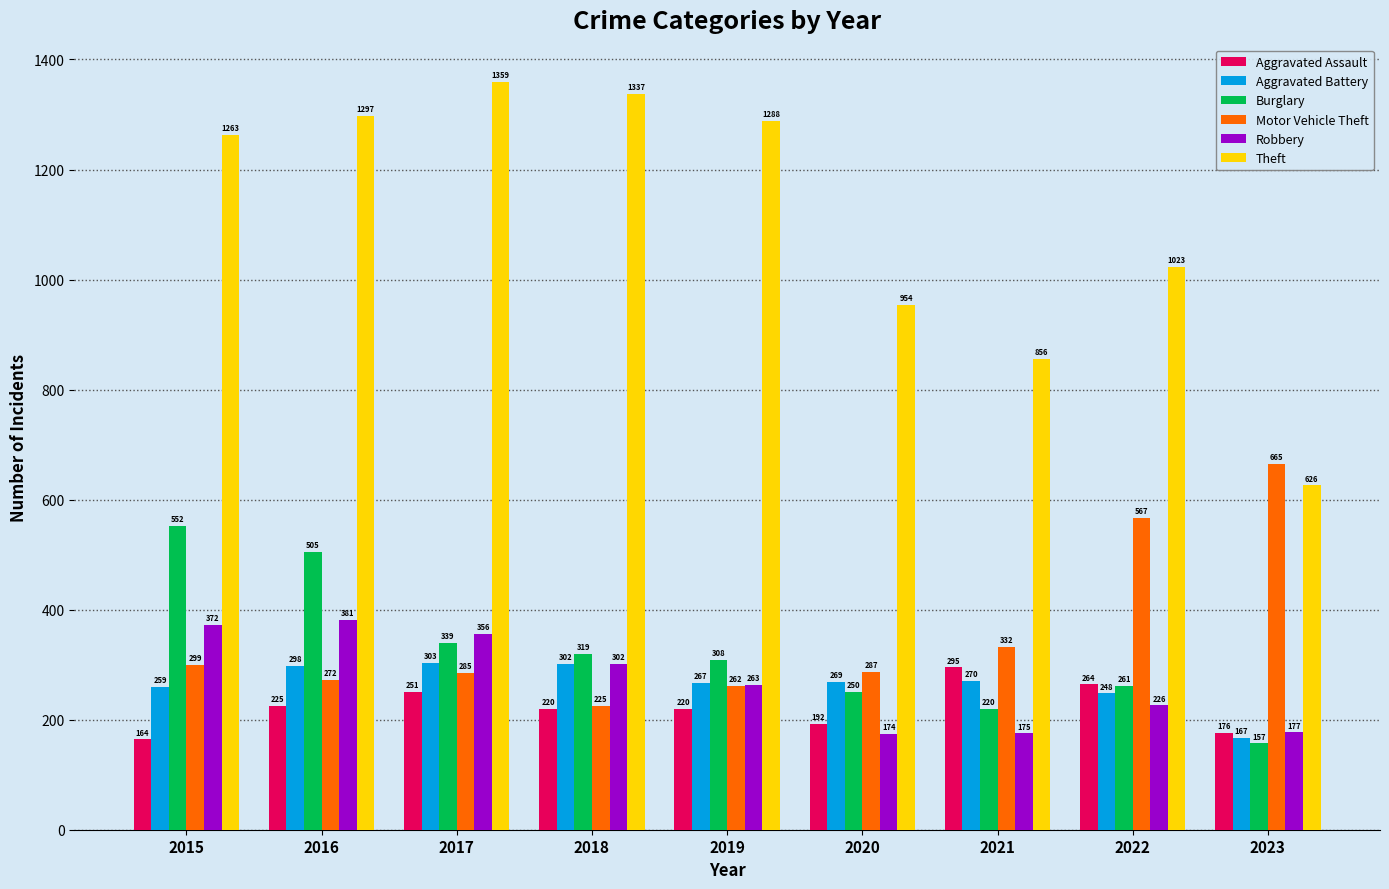

Reading right to left, extract all data points from this chart.

Aggravated Assault: 2023=176	2022=264	2021=295	2020=192	2019=220	2018=220	2017=251	2016=225	2015=164
Aggravated Battery: 2023=167	2022=248	2021=270	2020=269	2019=267	2018=302	2017=303	2016=298	2015=259
Burglary: 2023=157	2022=261	2021=220	2020=250	2019=308	2018=319	2017=339	2016=505	2015=552
Motor Vehicle Theft: 2023=665	2022=567	2021=332	2020=287	2019=262	2018=225	2017=285	2016=272	2015=299
Robbery: 2023=177	2022=226	2021=175	2020=174	2019=263	2018=302	2017=356	2016=381	2015=372
Theft: 2023=626	2022=1023	2021=856	2020=954	2019=1288	2018=1337	2017=1359	2016=1297	2015=1263